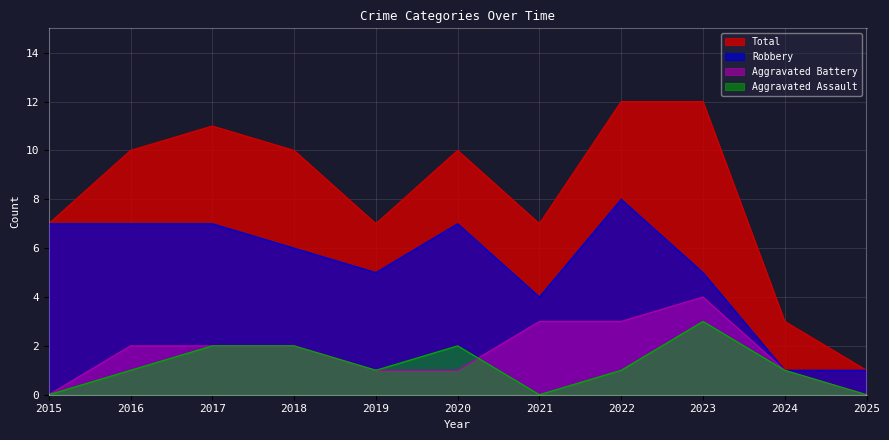

How many Aggravated Assault values are between 0 and 2?

10